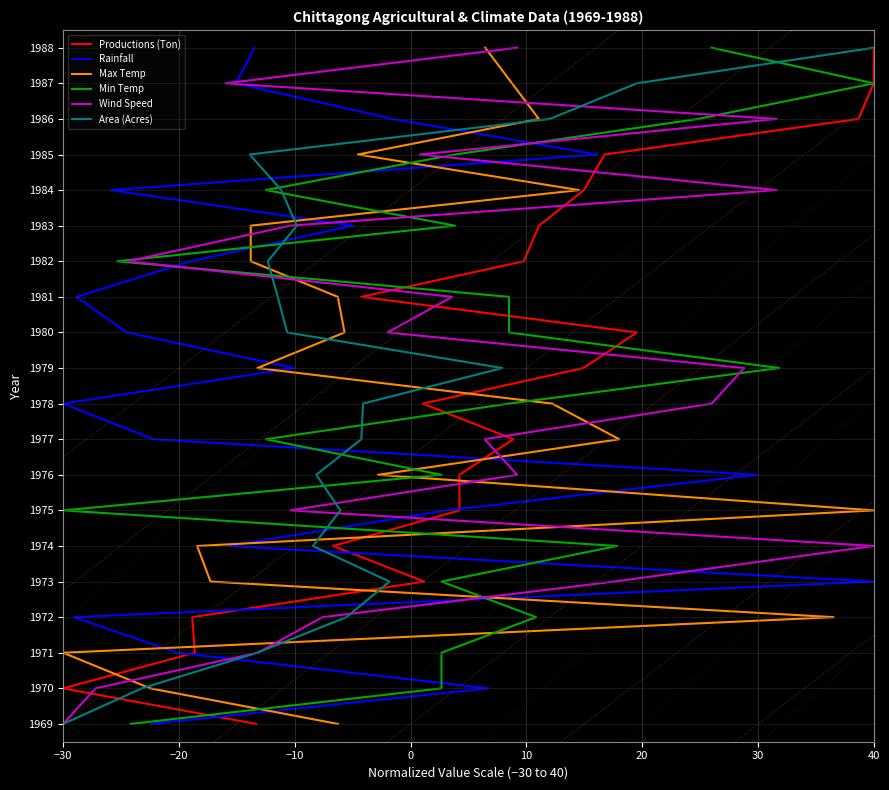

The Max Temp series shows 2 at −30. True or false?

True